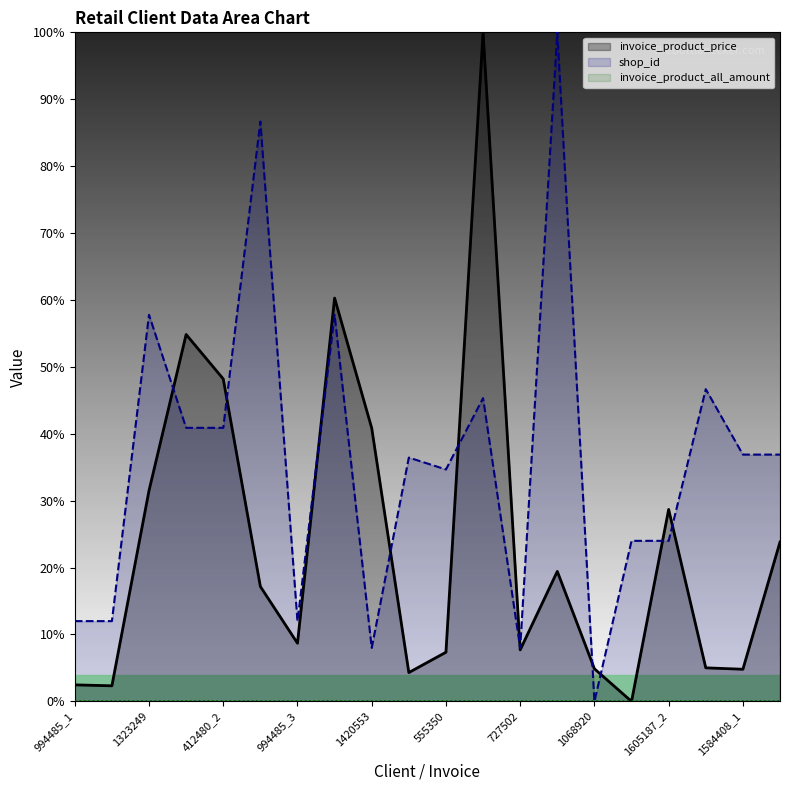

How many categories are shown in the chart?

20